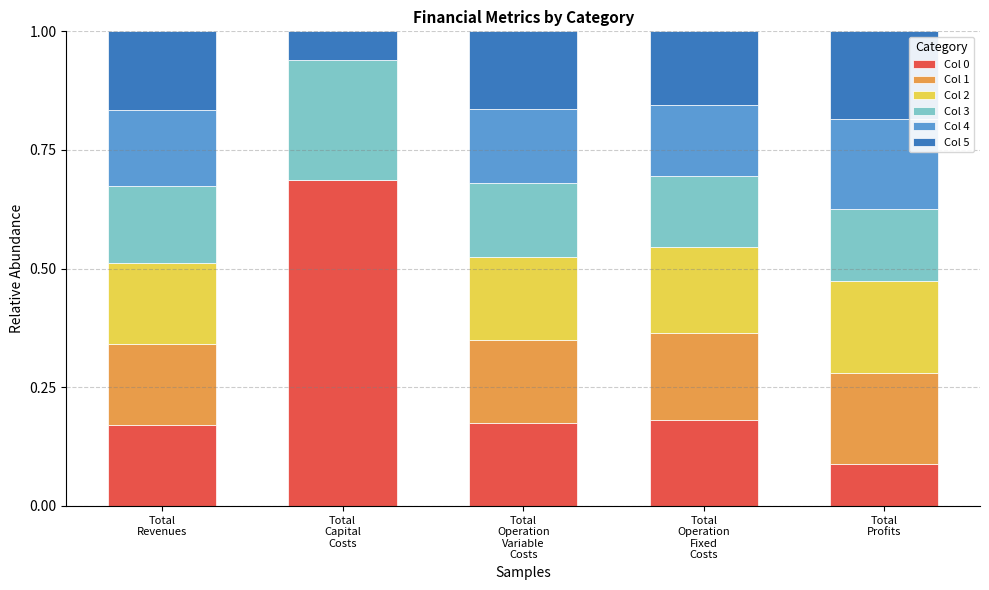

True or false: Col 5 has a value of 0.1 at Total
Capital
Costs.

True